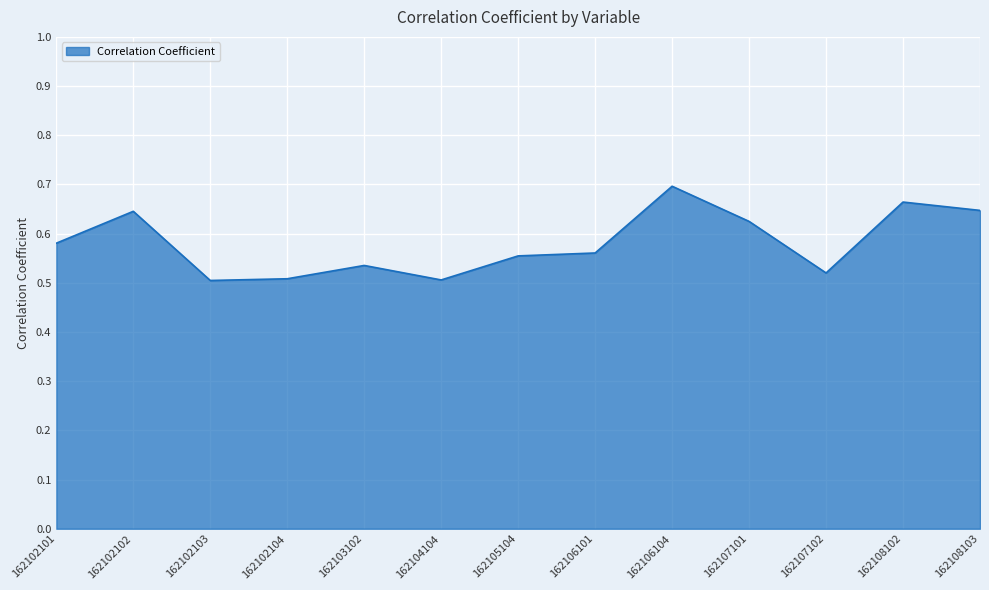

What is the sum of the values at 162102102 and 162102101?

1.2